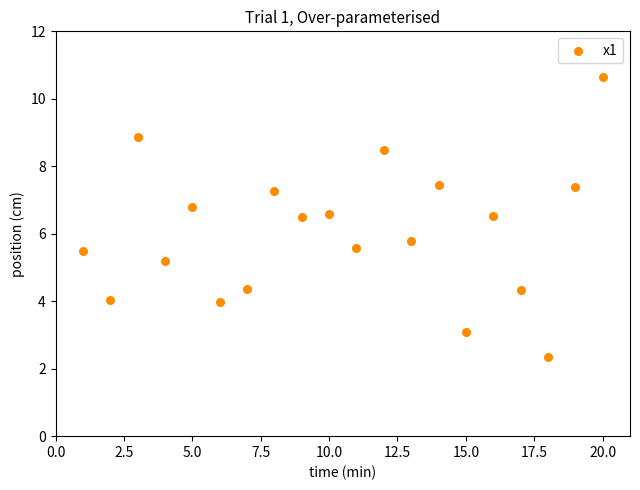

What Y value in the scatter plot is closest to 6?

5.8